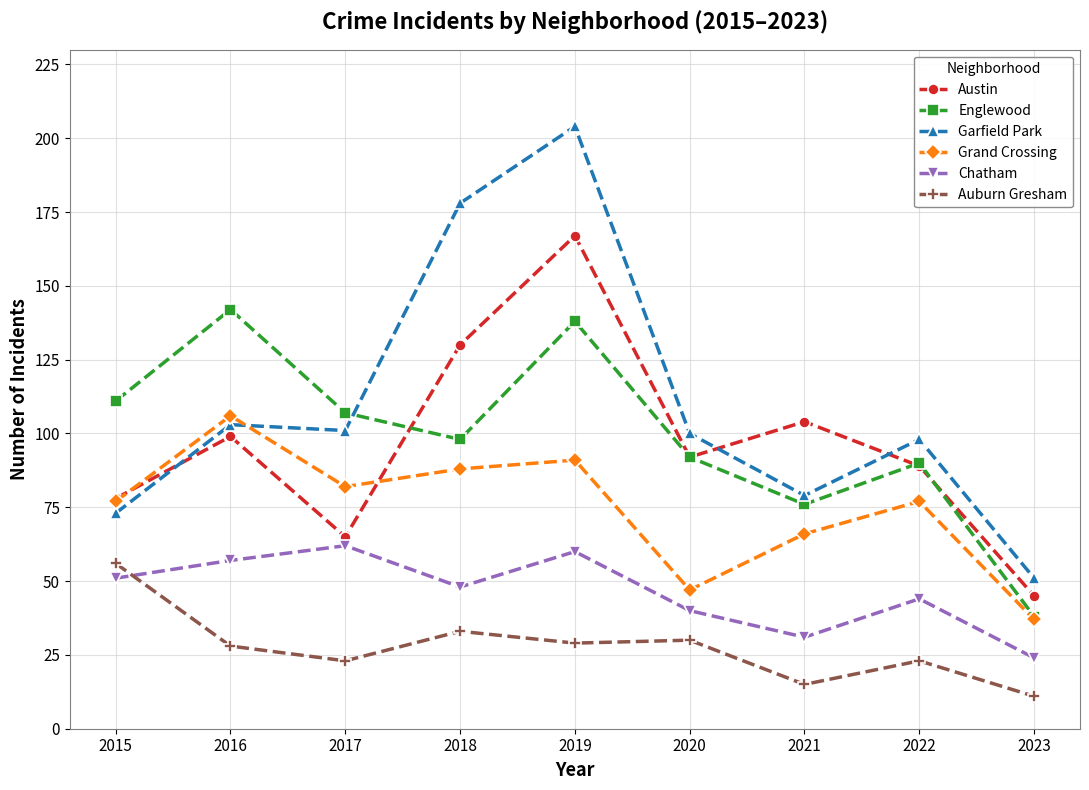

Which series has the largest range (max minus min)?

Garfield Park